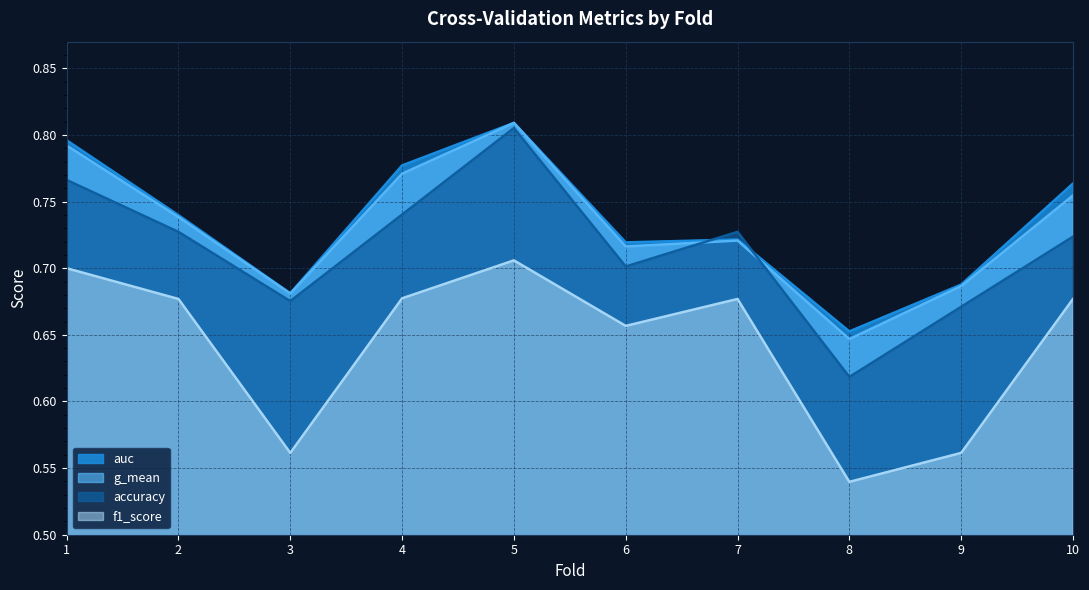

Reading left to right, what are all the values shown in this chart?

accuracy: 1=0.8	2=0.7	3=0.7	4=0.7	5=0.8	6=0.7	7=0.7	8=0.6	9=0.7	10=0.7
auc: 1=0.8	2=0.7	3=0.7	4=0.8	5=0.8	6=0.7	7=0.7	8=0.7	9=0.7	10=0.8
f1_score: 1=0.7	2=0.7	3=0.6	4=0.7	5=0.7	6=0.7	7=0.7	8=0.5	9=0.6	10=0.7
g_mean: 1=0.8	2=0.7	3=0.7	4=0.8	5=0.8	6=0.7	7=0.7	8=0.6	9=0.7	10=0.8